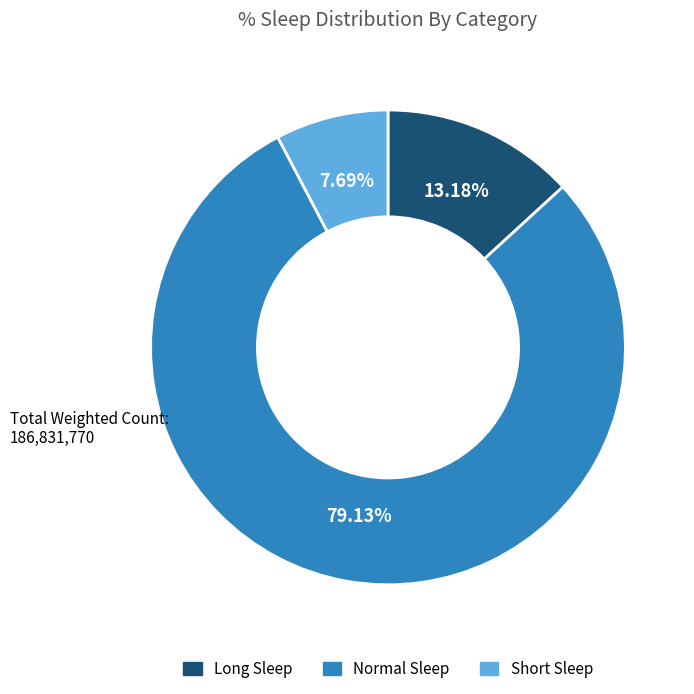

Does any single category account for the majority?

Yes